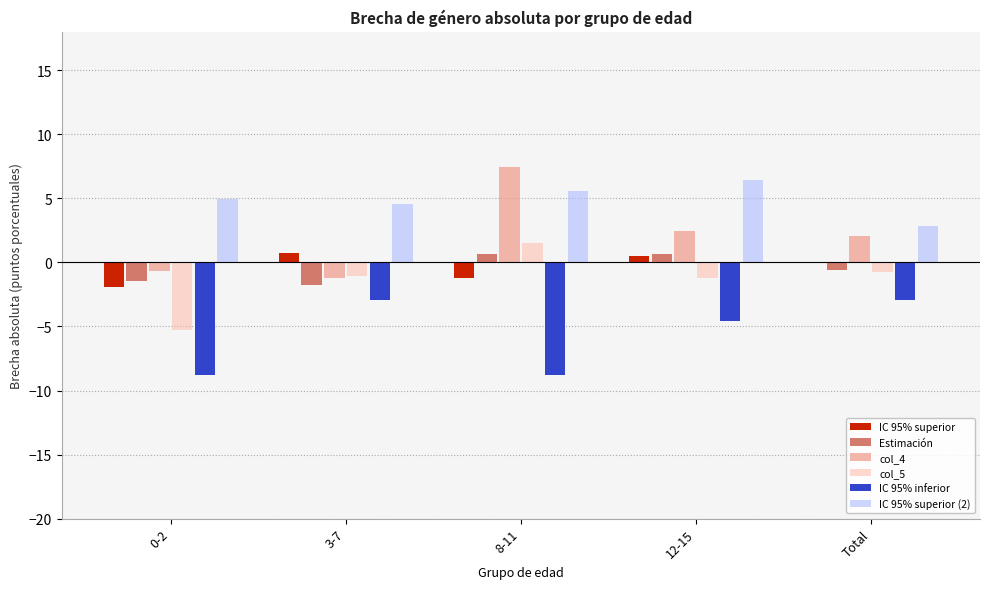

The IC 95% inferior series shows -2.9 at Total. True or false?

True